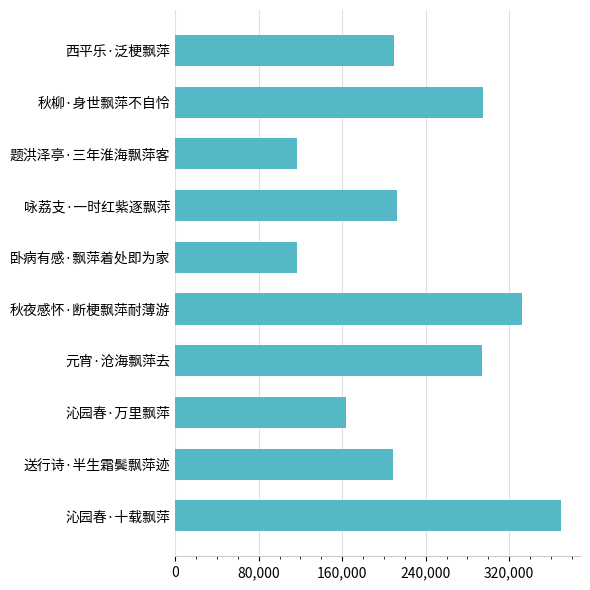

Is it true that the value at 沁园春·万里飘萍 is 252418?

False